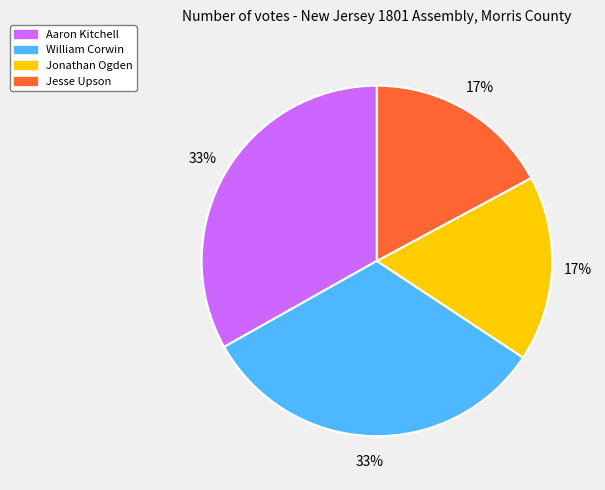

To the nearest percent, what is the difference between the largest and smallest slice percentages?

16%